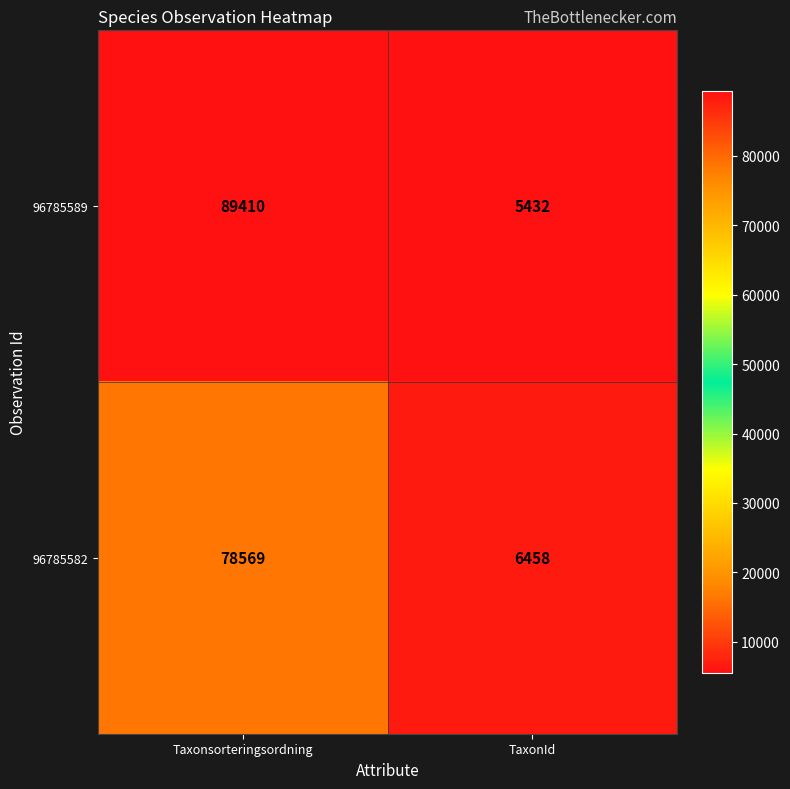

The value of 96785582 at TaxonId is 10110. True or false?

False